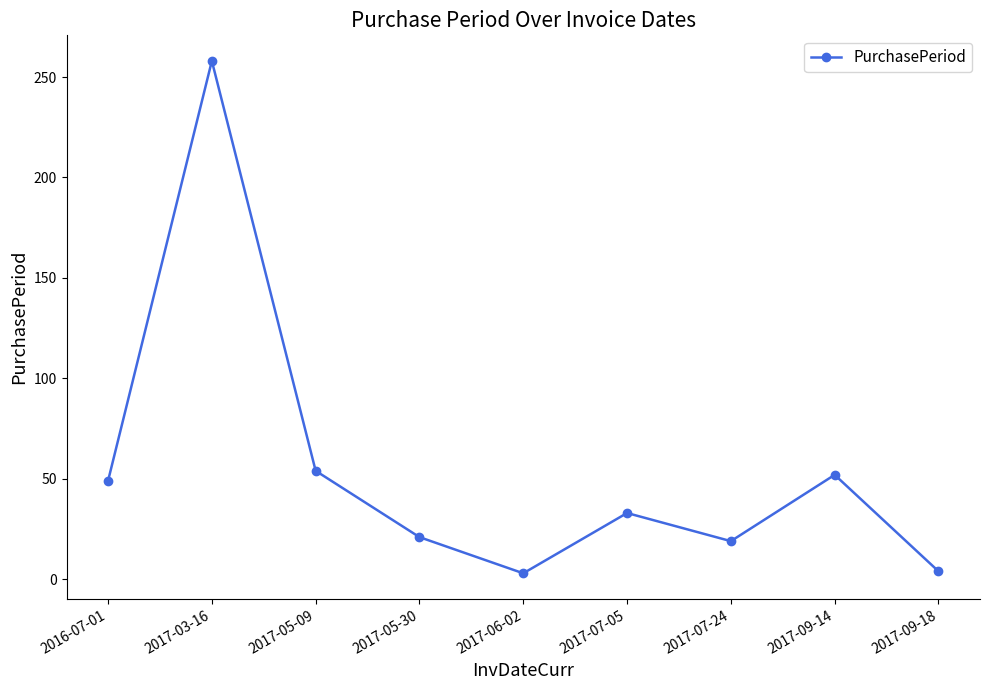

What is the greatest value displayed?

258